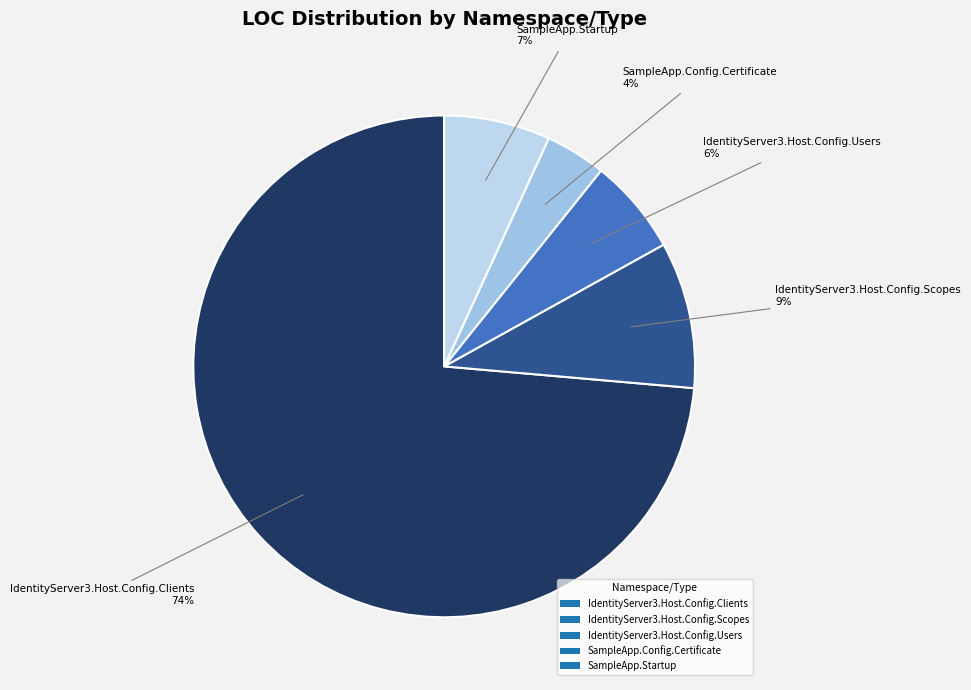

Count the number of slices in the pie.

5